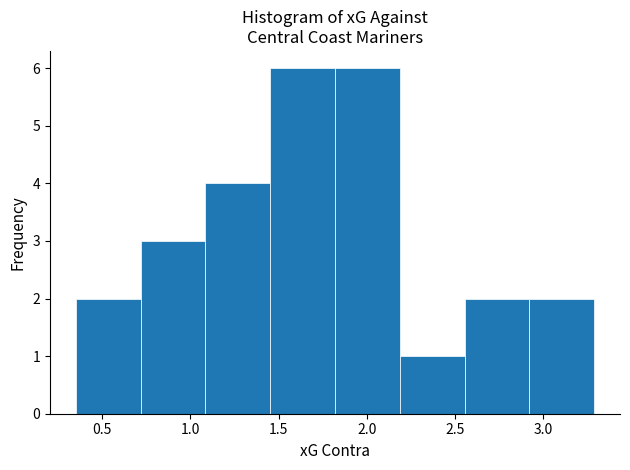

Reading left to right, transcribe this chart: for each bar, give the range it covers on the x-axis and its height. Neither the bar edges nor the heights are printed on the chart, so give them approximately, as read against the axes.

0.35 to 0.70: 2
0.70 to 1.10: 3
1.10 to 1.45: 4
1.45 to 1.80: 6
1.80 to 2.20: 6
2.20 to 2.55: 1
2.55 to 2.90: 2
2.90 to 3.30: 2